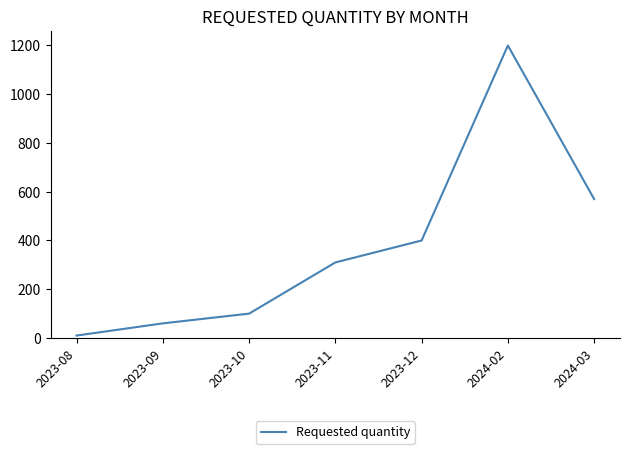

How many series are shown in this chart?

1